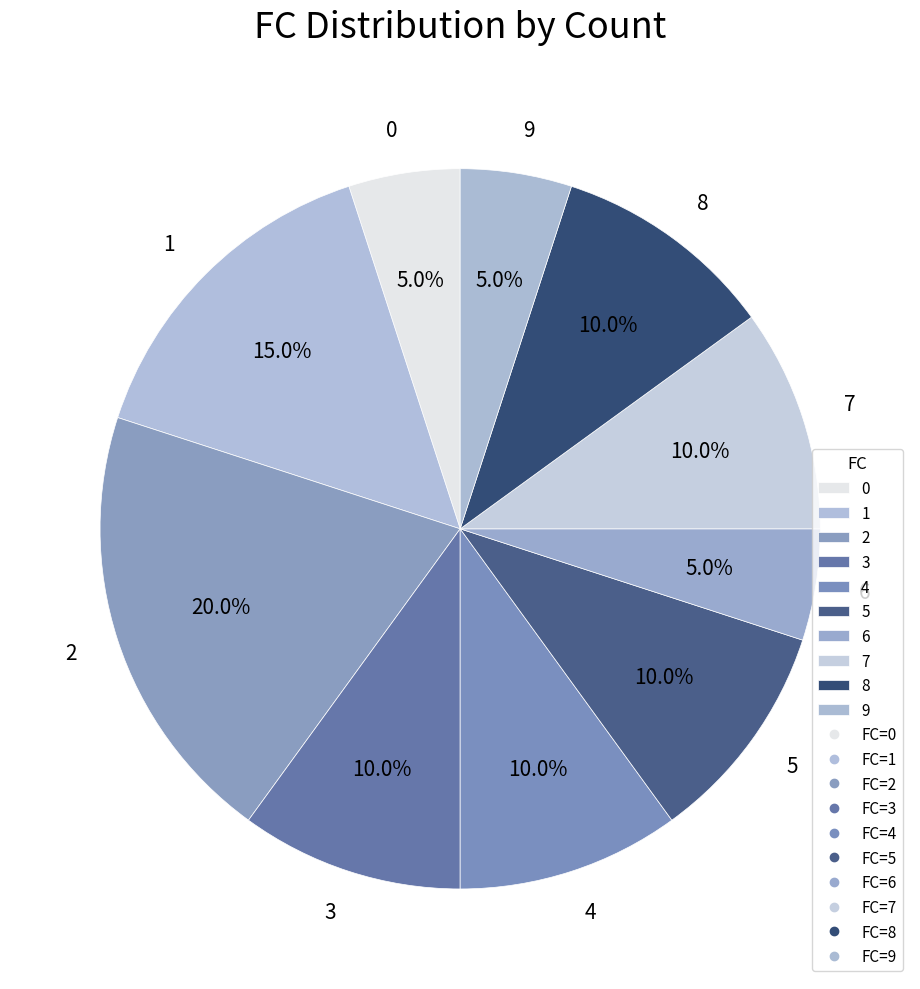

What is the ratio of the value at 9 to the value at 8?

0.5